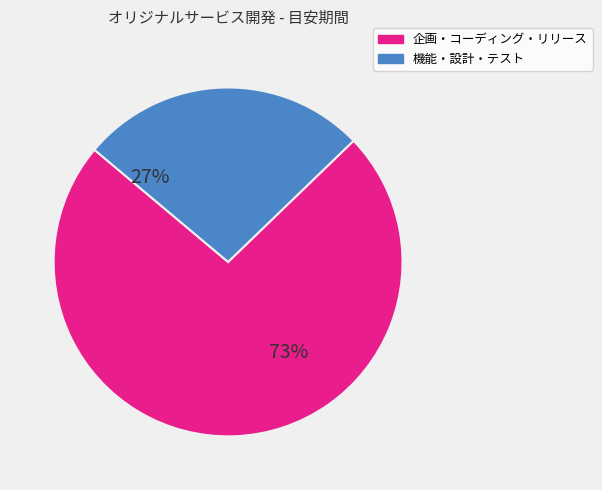

How many segments does this pie chart have?

2